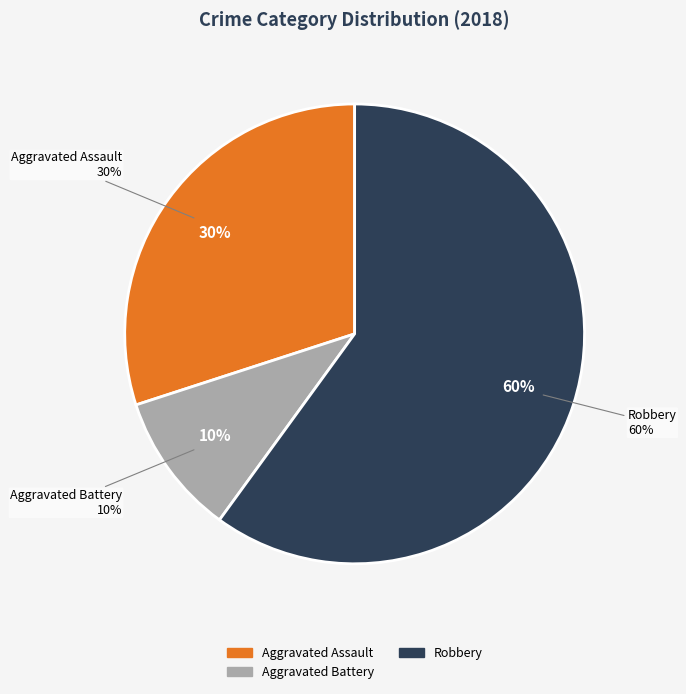

What percentage is the Aggravated Battery slice, to the nearest percent?

10%